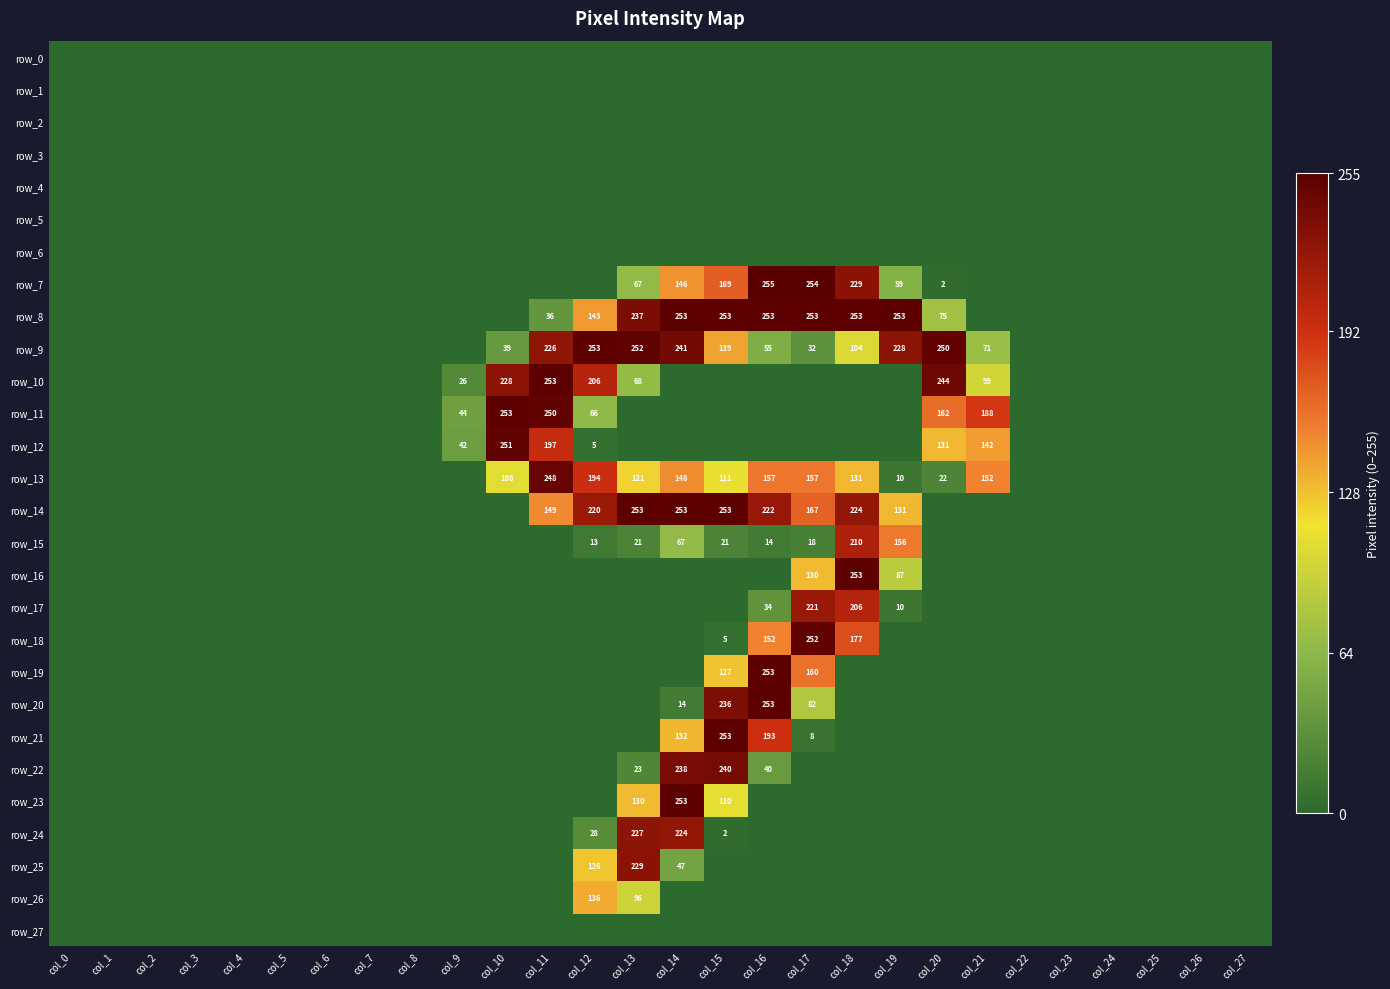

At how many categories does at least one series exceed 63?

12